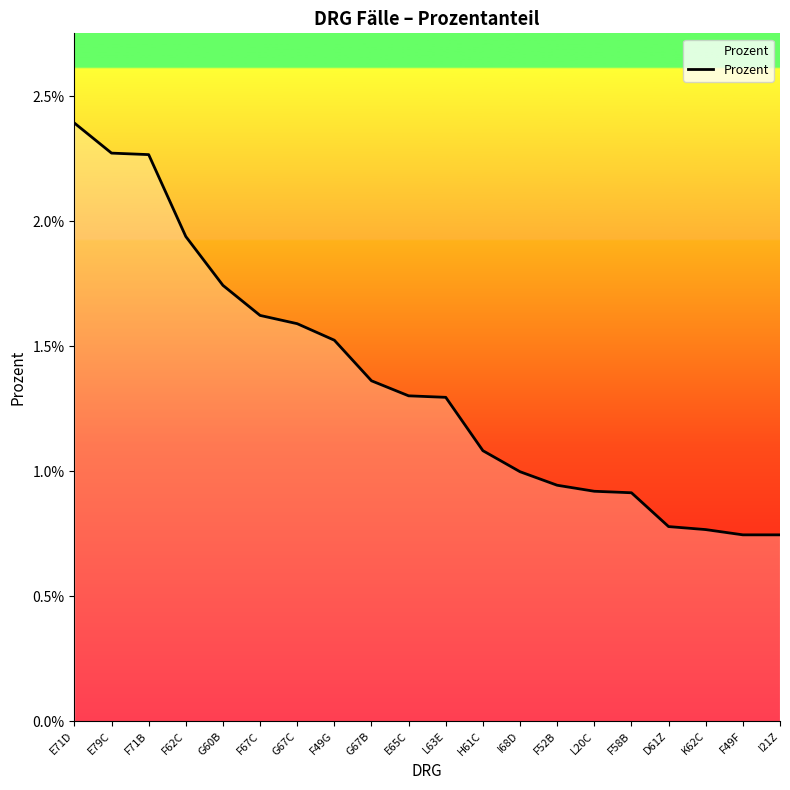

Which label corresponds to the smallest value in the chart?

F49F